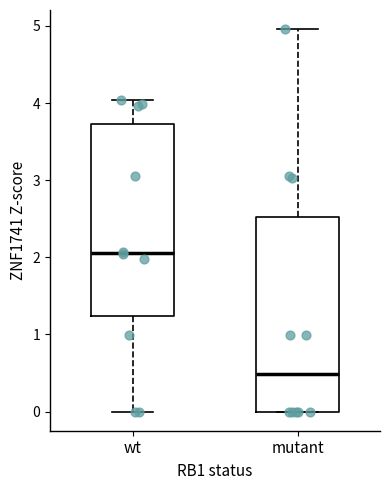

Reading left to right, transcribe this box plot: for each box, give where its median line is, the range the box spans, and where its two whiskers end, as read against the y-axis. The values are not printed on the chart, so give them approximately, as read against the axis.

wt: median 2.1, box 1.2 to 3.7, whiskers 0.0 to 4.0
mutant: median 0.5, box 0.0 to 2.5, whiskers 0.0 to 5.0